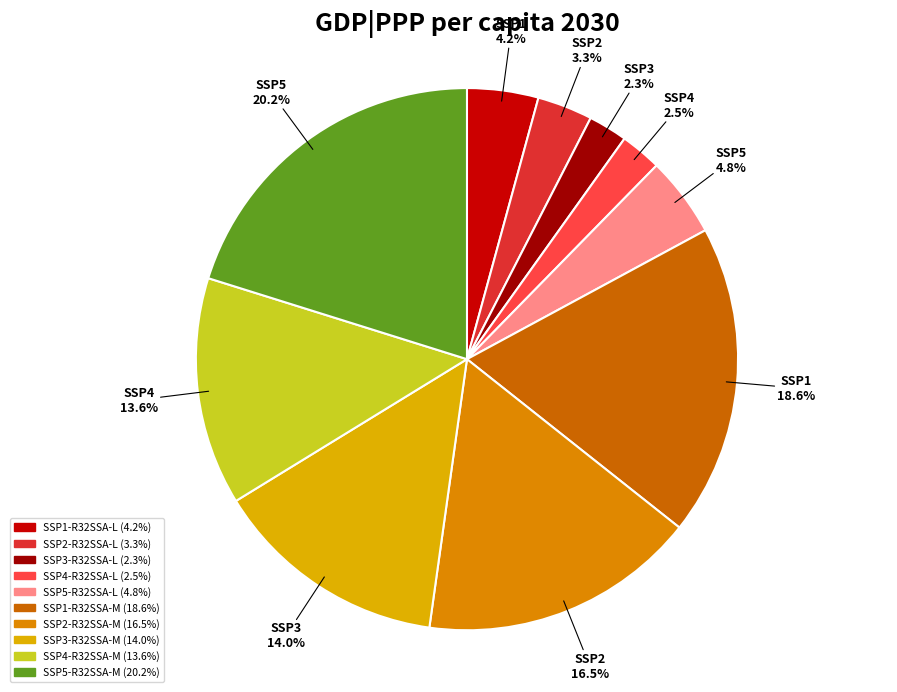

Which slice is the largest?

SSP5-R32SSA-M